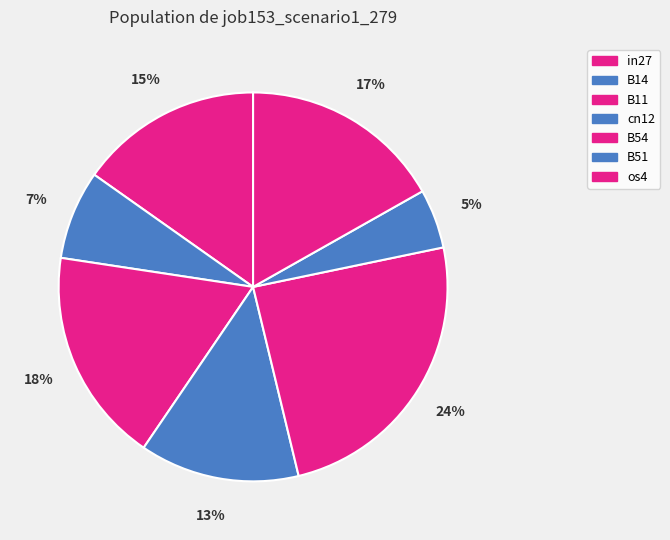

How many slices are in this pie chart?

7